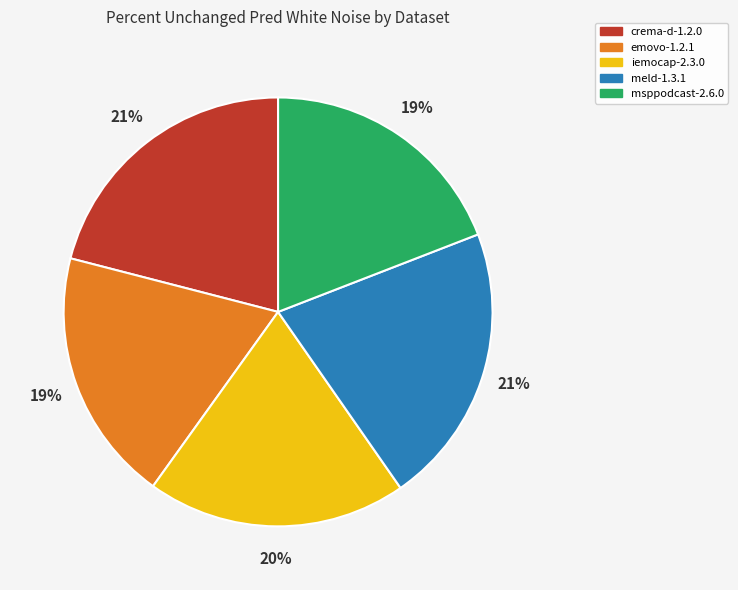

To the nearest percent, what is the difference between the largest and smallest slice percentages?

2%